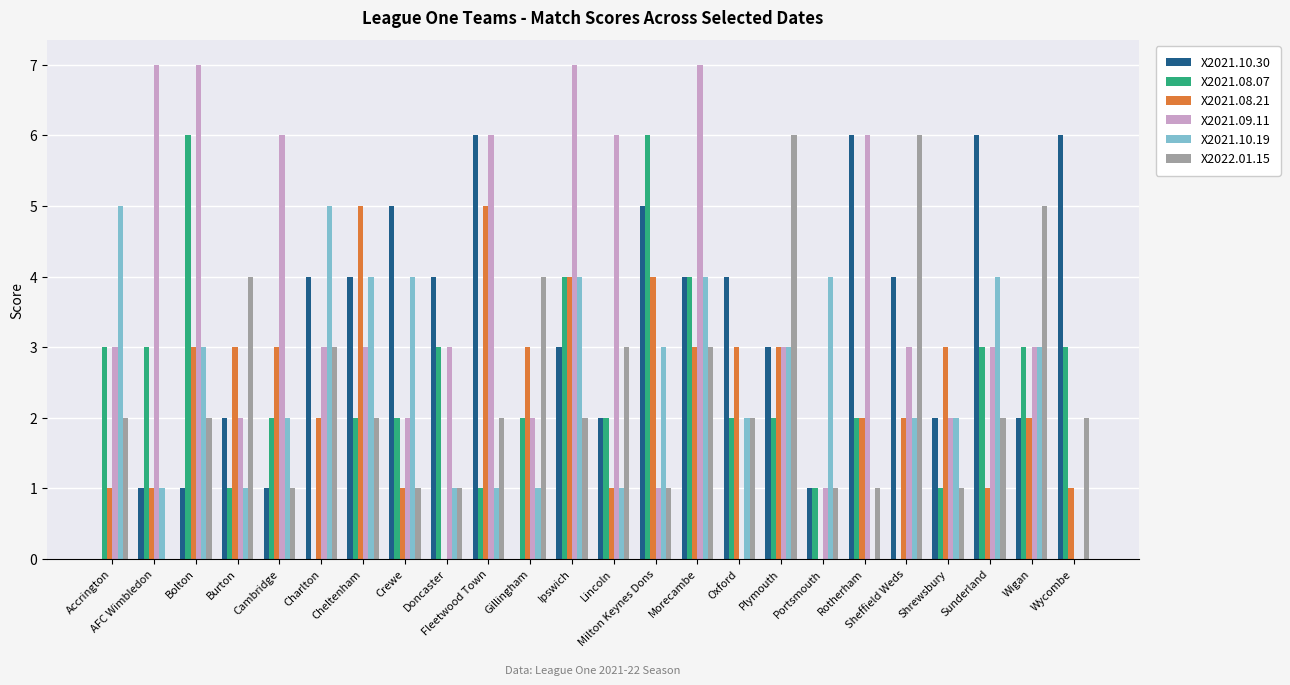

What is the total value across all series at Rotherham?

17